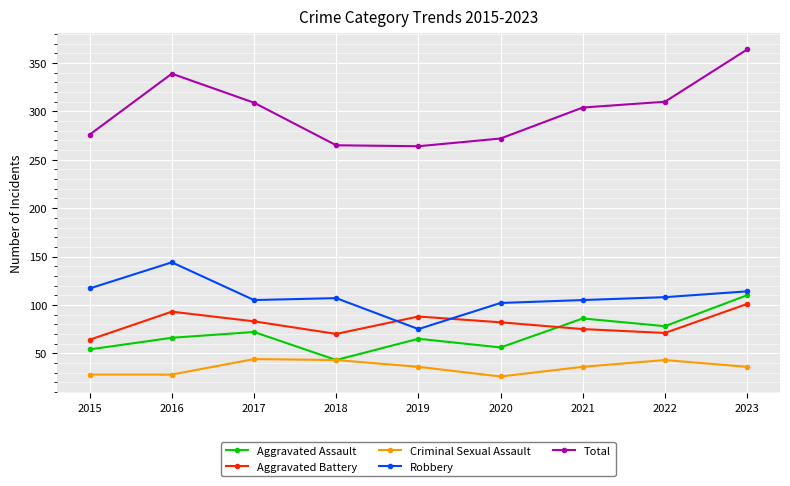

True or false: Total and Robbery cross at least once.

False